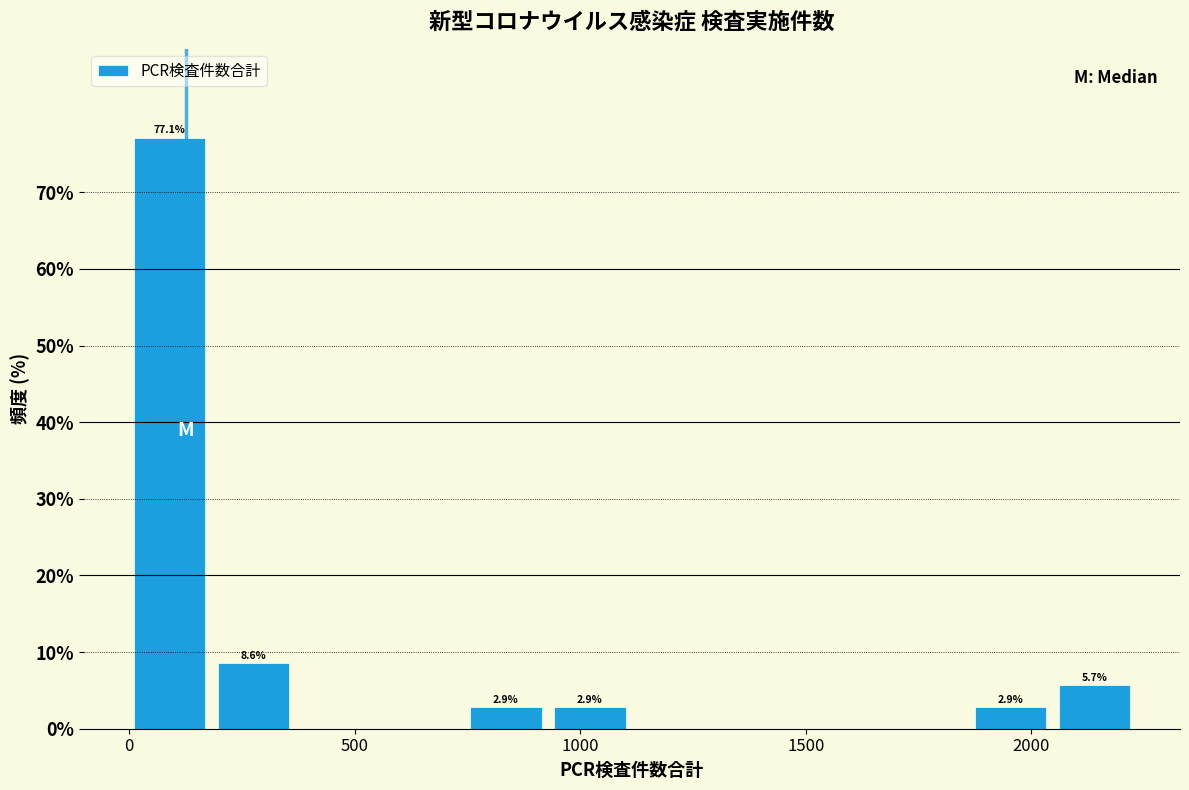

Around what value on the x-axis is the tallest bar? Give the approximate position of its centre, as read against the axis.

100